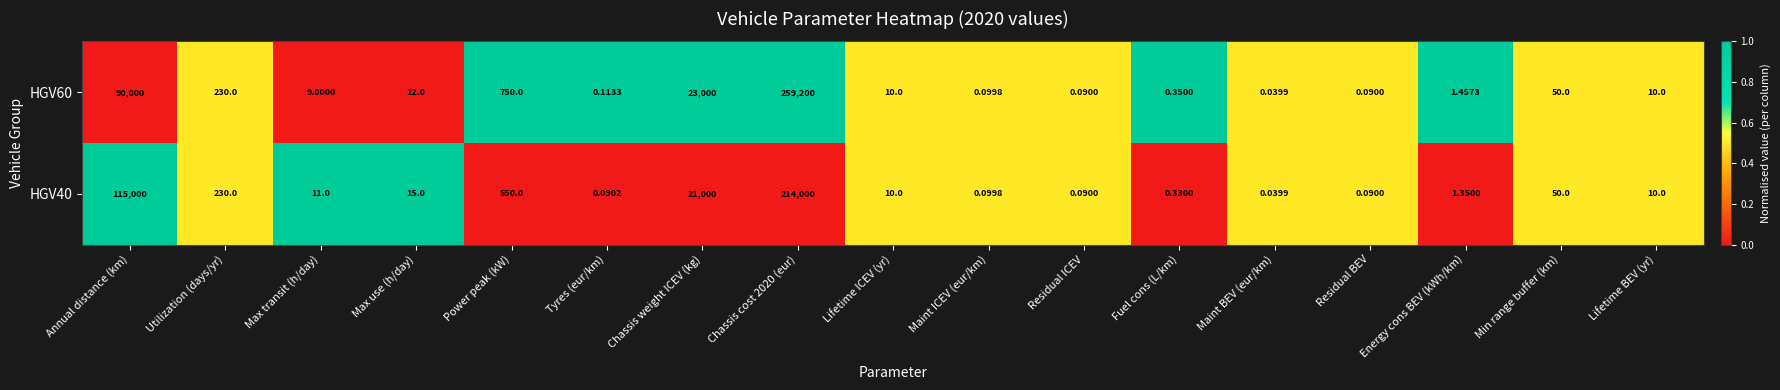

At which category is the sum across all series the highest?

Chassis cost 2020 (eur)